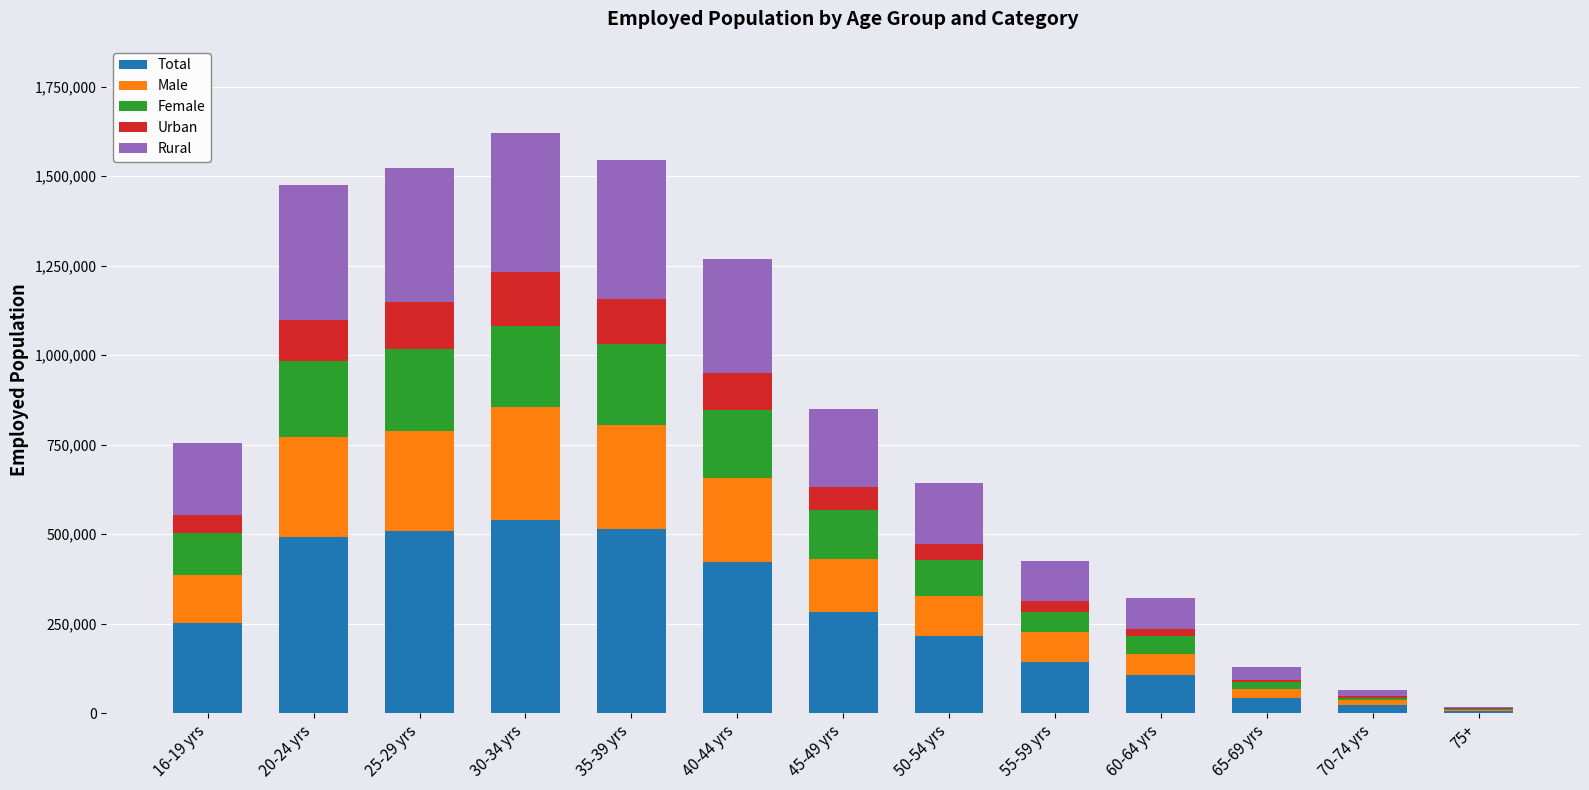

What is the sum of all Total values?

3546353